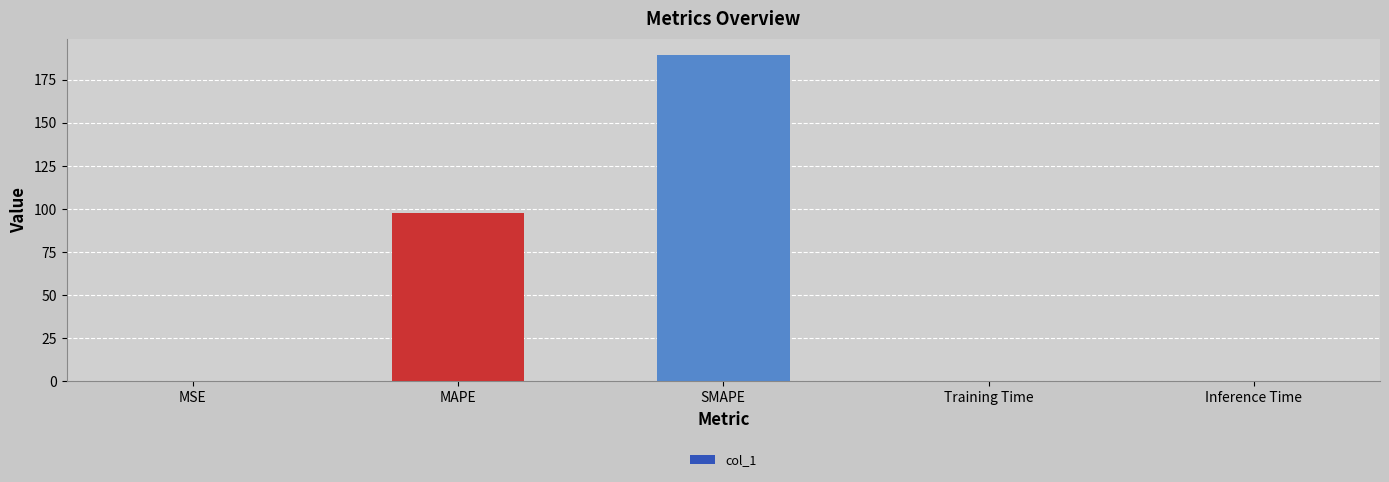

What is the greatest value displayed?

189.3